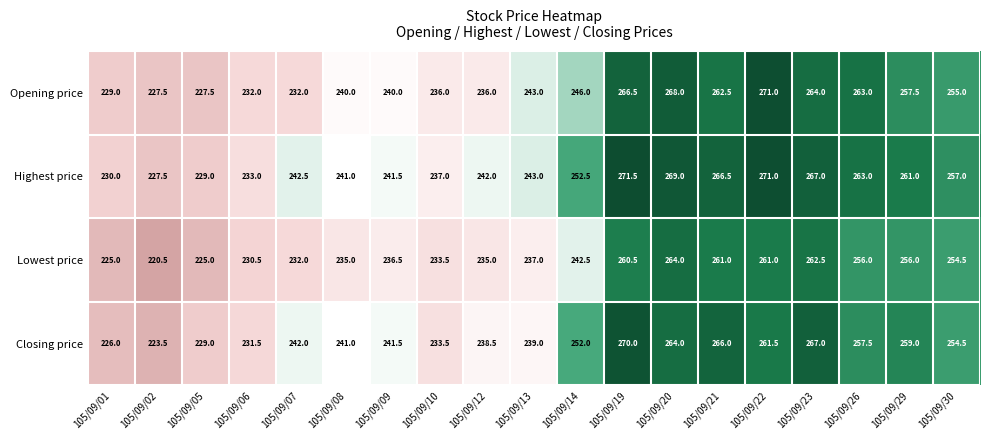

Where is Opening price nearest to the value 249?

105/09/14